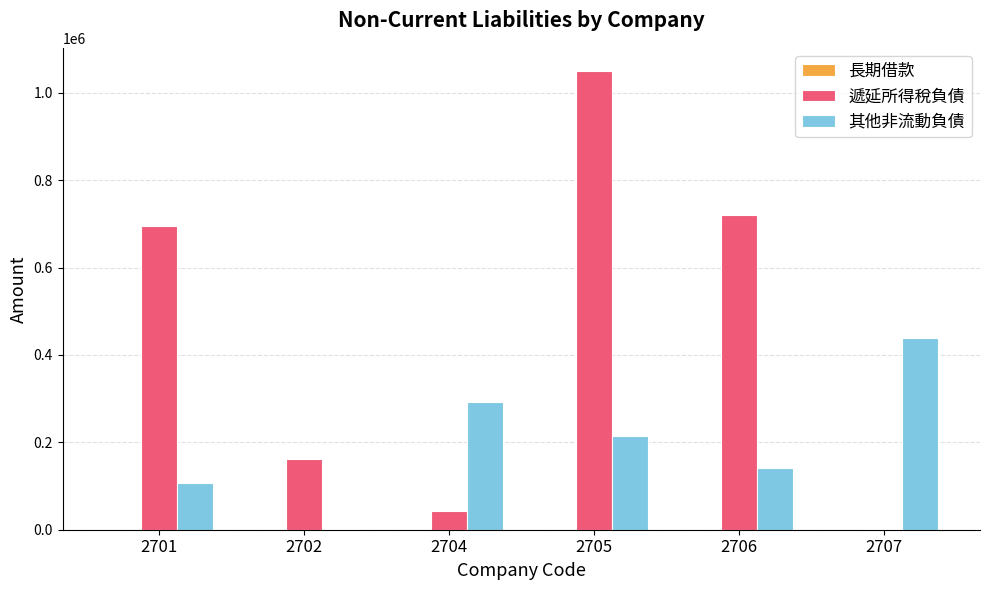

What is the sum of all 遞延所得稅負債 values?

2670202